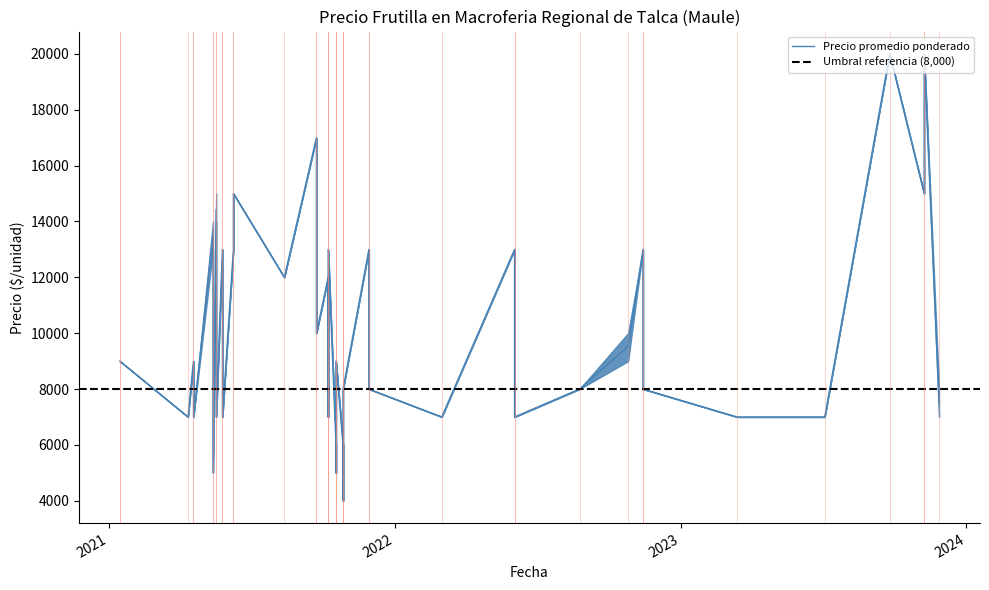

What is the label of the 21st point from the left?

2021-05-26